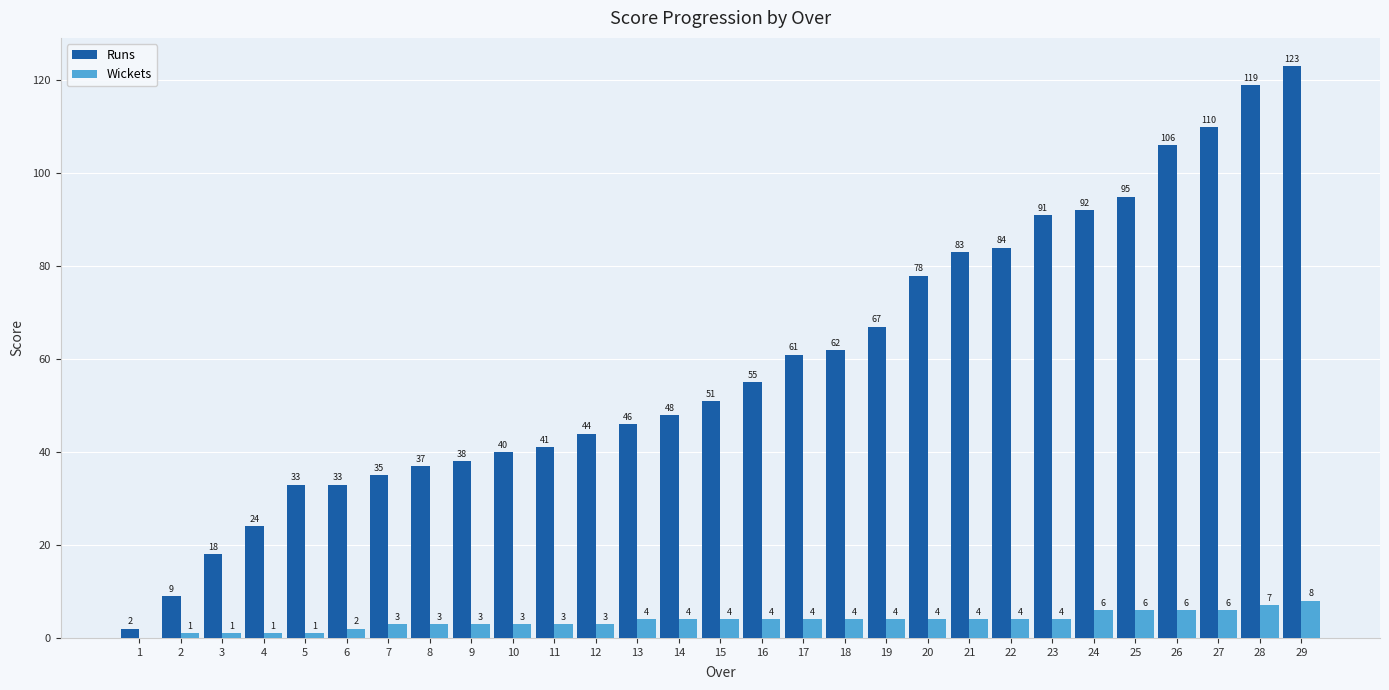

Reading right to left, list all the values displayed in this chart.

Runs: 29=123	28=119	27=110	26=106	25=95	24=92	23=91	22=84	21=83	20=78	19=67	18=62	17=61	16=55	15=51	14=48	13=46	12=44	11=41	10=40	9=38	8=37	7=35	6=33	5=33	4=24	3=18	2=9	1=2
Wickets: 29=8	28=7	27=6	26=6	25=6	24=6	23=4	22=4	21=4	20=4	19=4	18=4	17=4	16=4	15=4	14=4	13=4	12=3	11=3	10=3	9=3	8=3	7=3	6=2	5=1	4=1	3=1	2=1	1=0